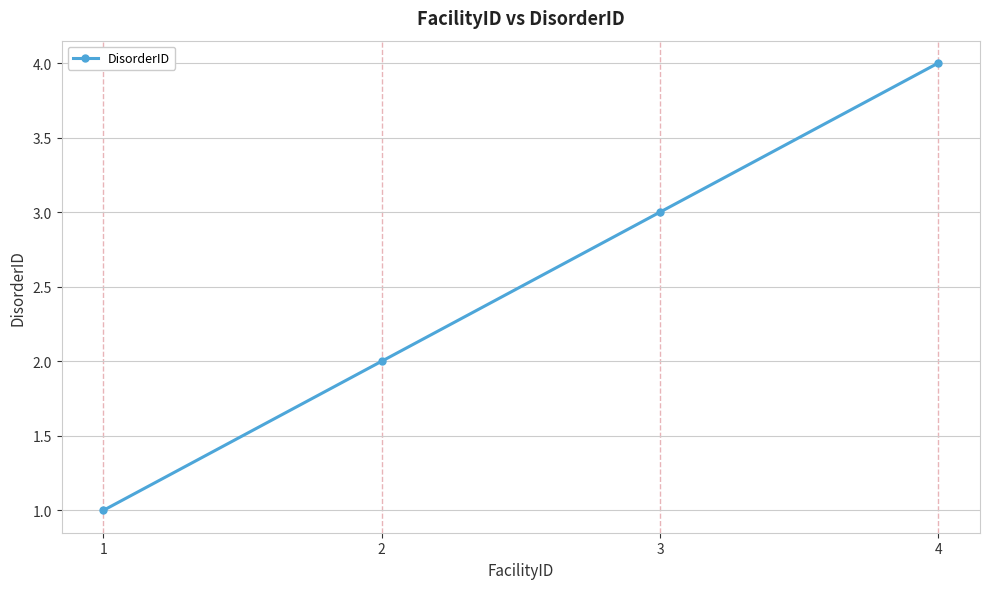

Rank the categories by value from highest to lowest.

4, 3, 2, 1